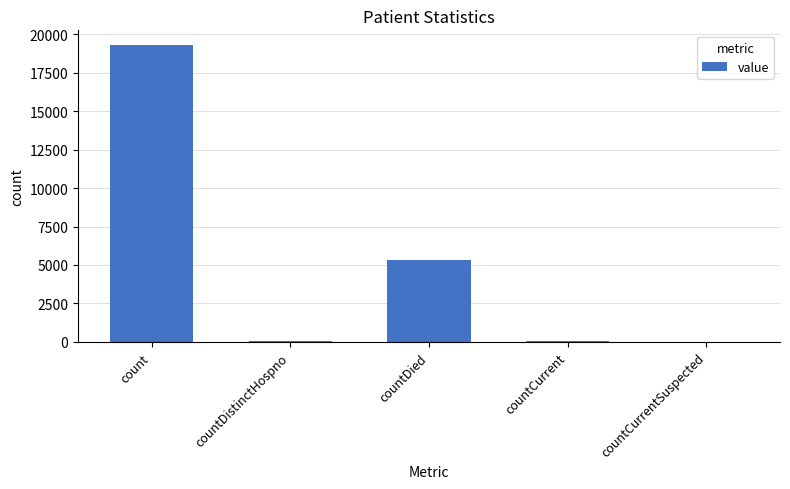

At which category does the chart reach its peak across all series?

count